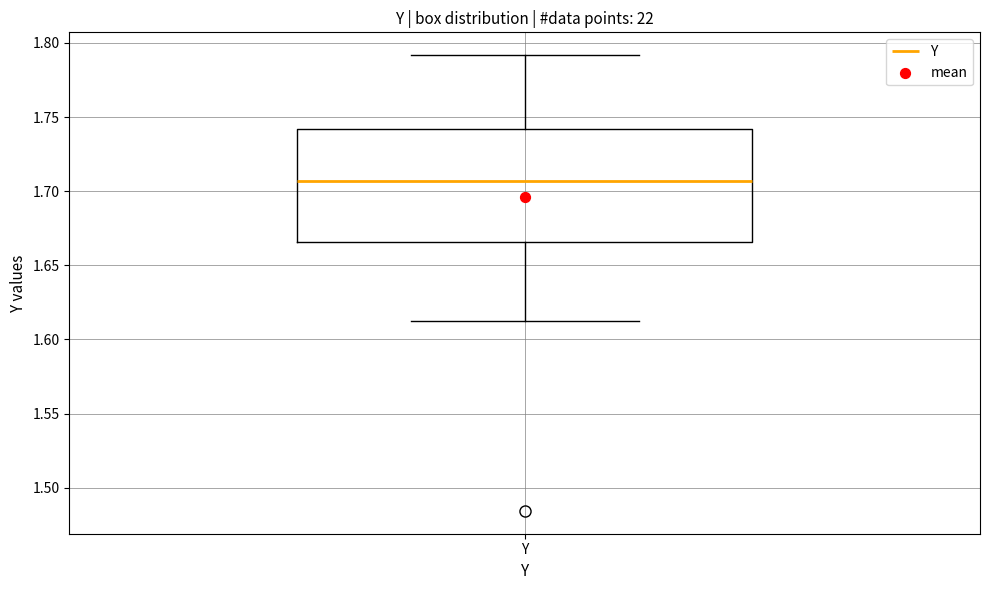

Where does the lower whisker of the box for Y end on the y-axis? The values are not printed on the chart, so give them approximately, as read against the axis.

1.615